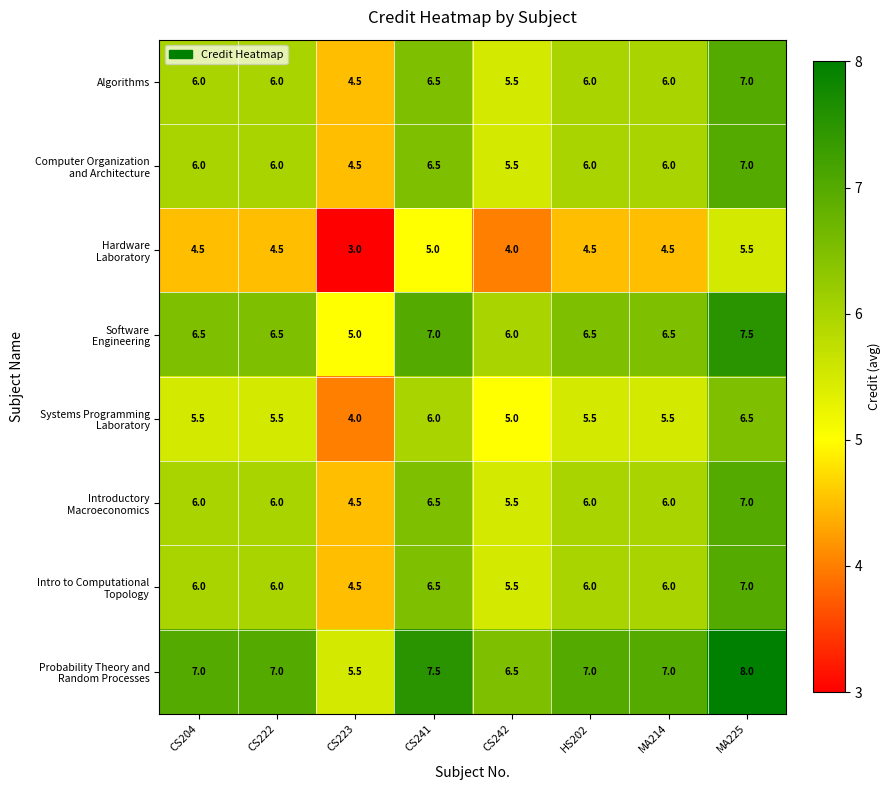

What is the spread (max minus min) of values at HS202?

2.5